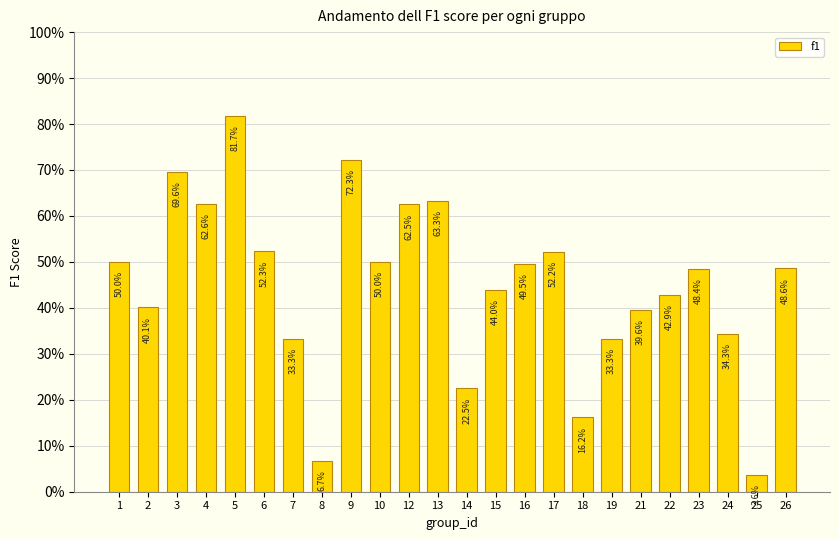

Reading right to left, transcribe all the data shown in this chart.

0.5	0.0	0.3	0.5	0.4	0.4	0.3	0.2	0.5	0.5	0.4	0.2	0.6	0.6	0.5	0.7	0.1	0.3	0.5	0.8	0.6	0.7	0.4	0.5